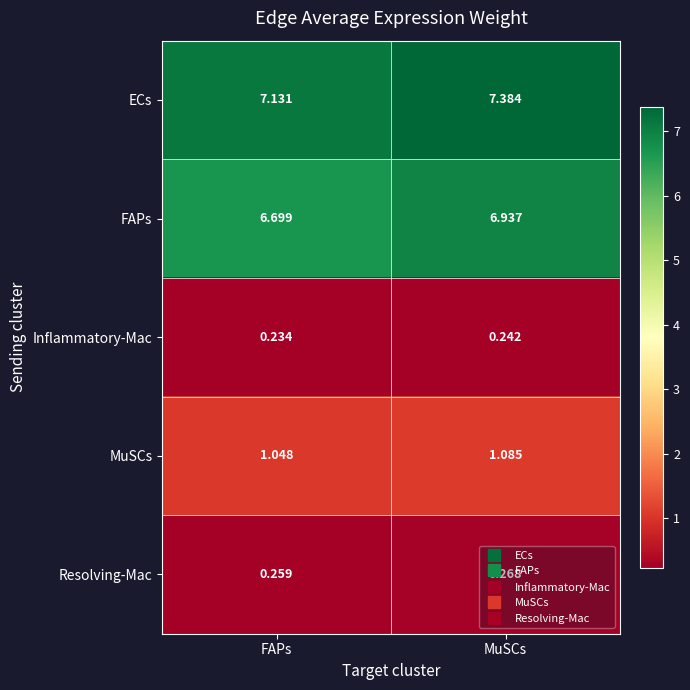

At which category is the sum across all series the highest?

MuSCs